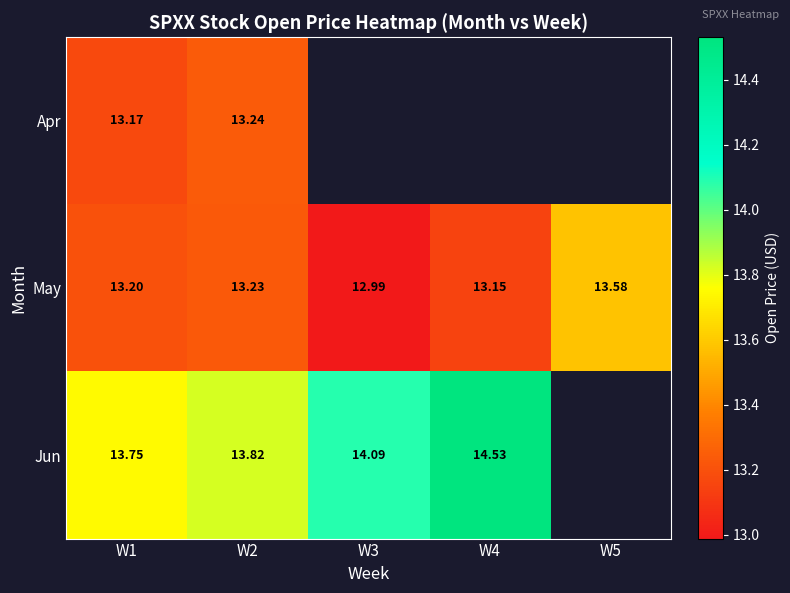

Count the number of categories in the chart.

5